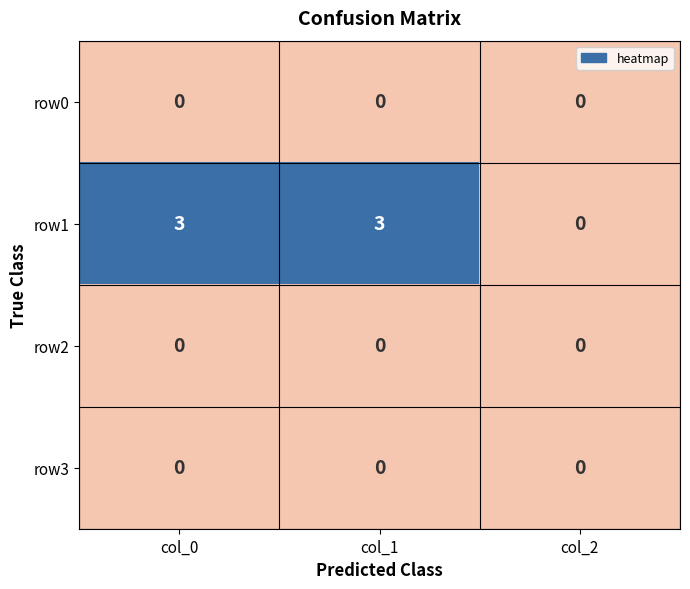

What is the approximate value of row1 at col_0?

3